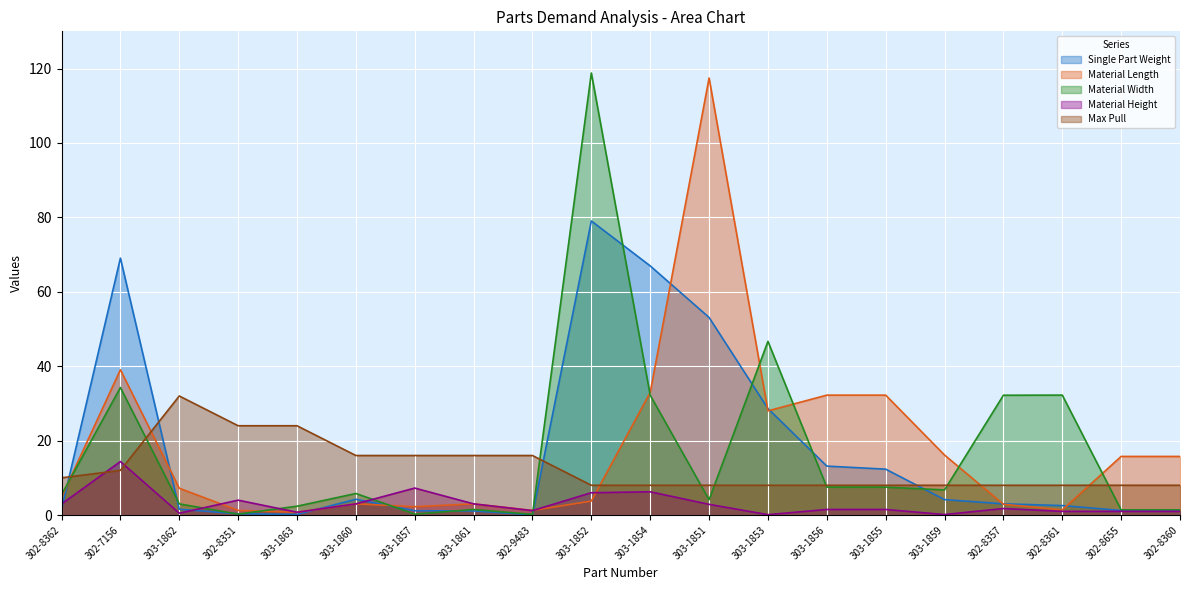

True or false: Material Width has a value of 1.5 at 303-1851.

False